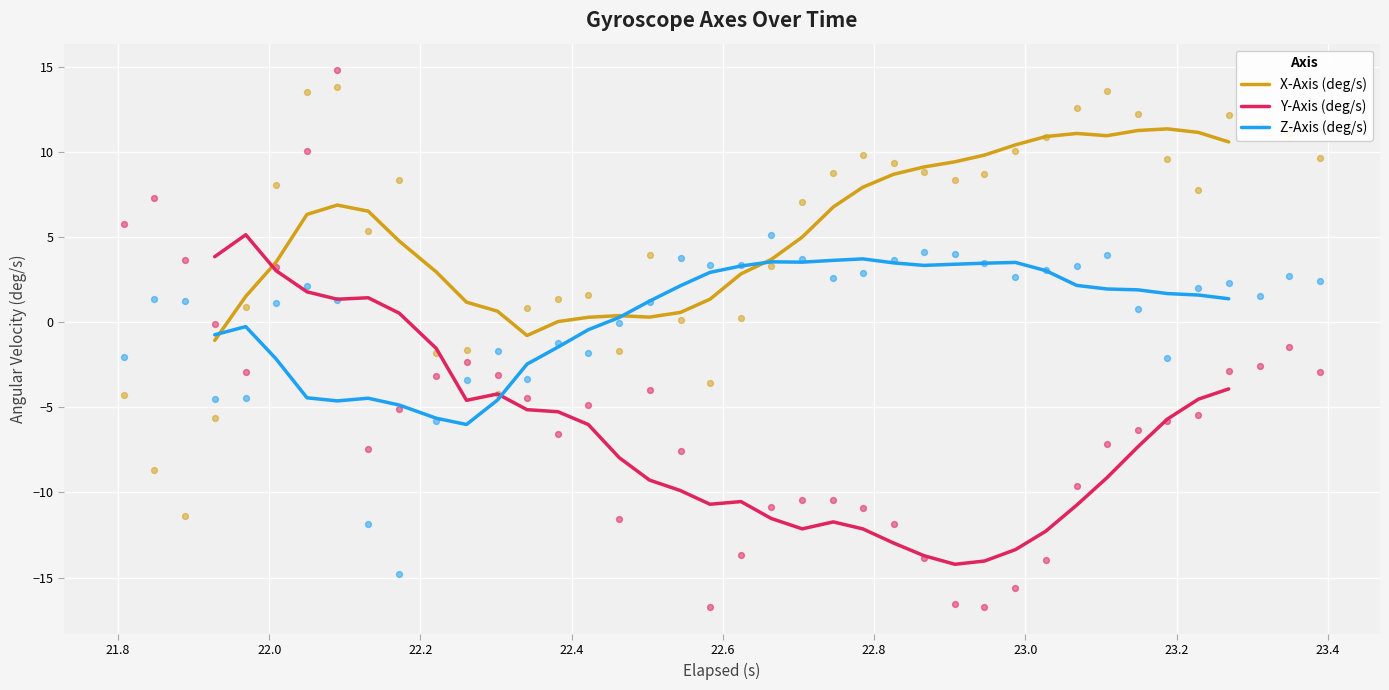

Which series reaches the minimum Y coordinate?

Y-Axis (deg/s)